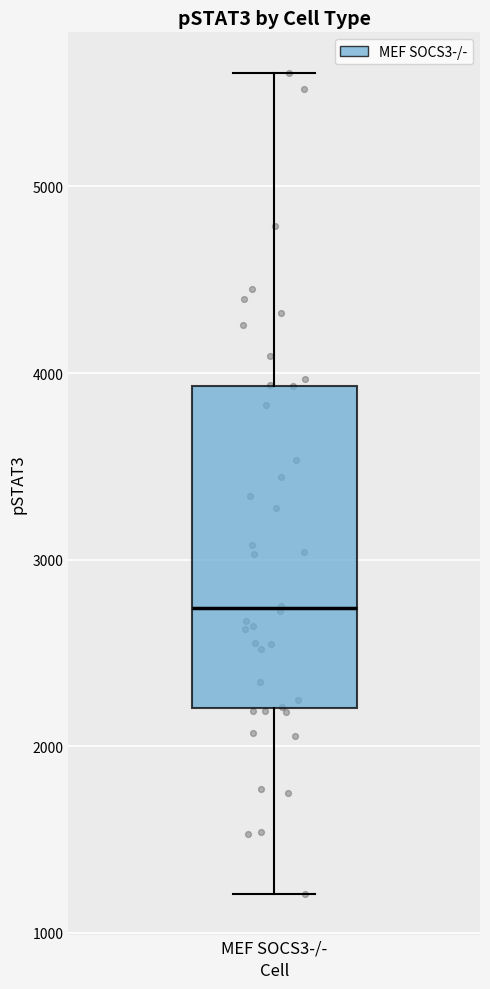

Where does the lower whisker of the box for MEF SOCS3-/- end on the y-axis? The values are not printed on the chart, so give them approximately, as read against the axis.

1200